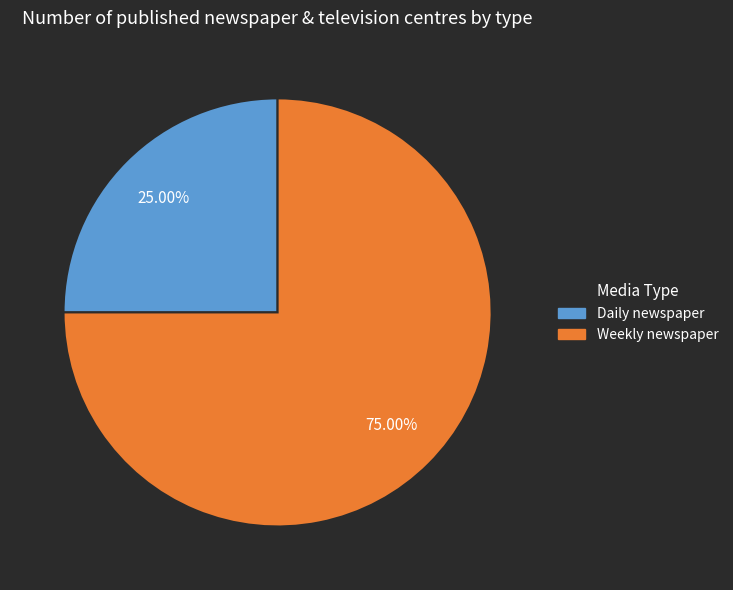

Which slice is the largest?

Weekly newspaper